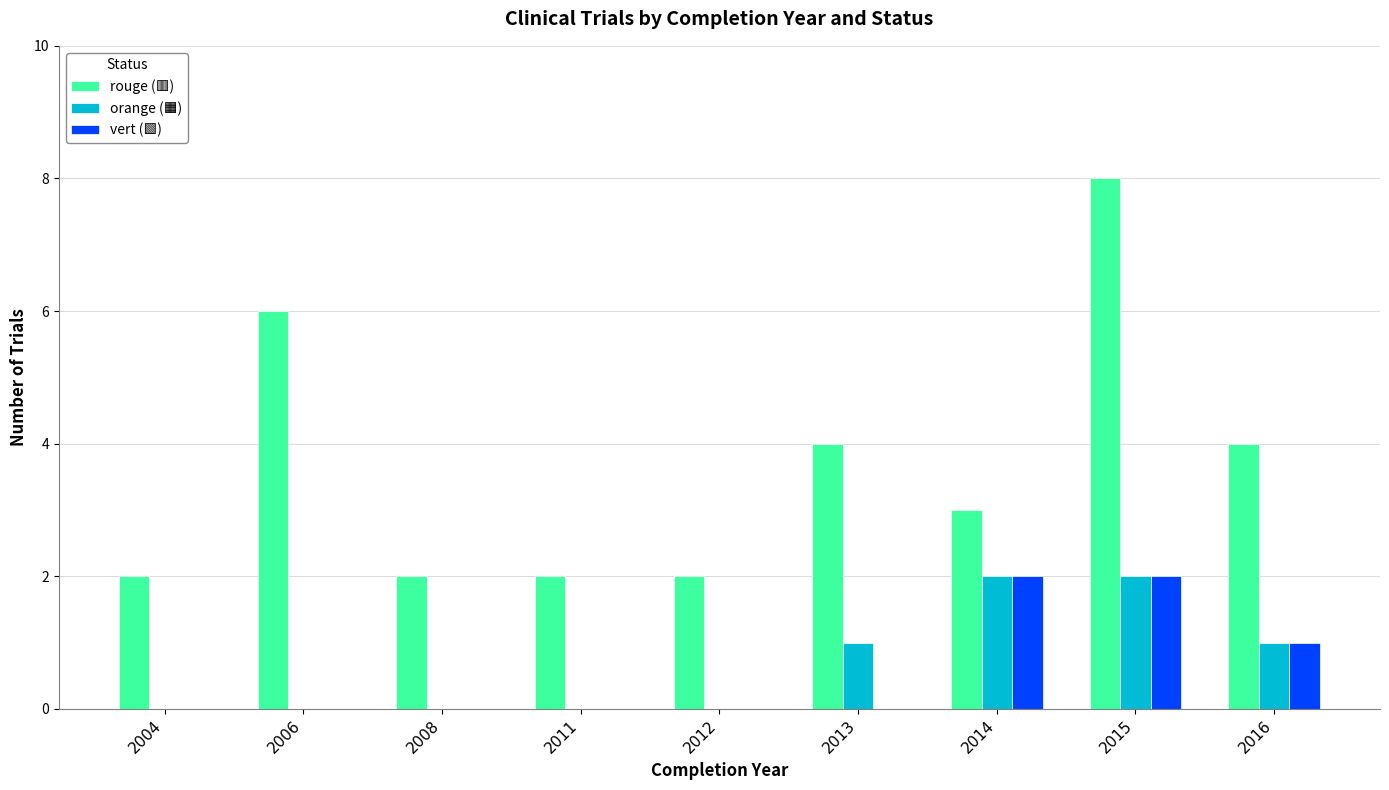

Which label corresponds to the largest value in the chart?

2015